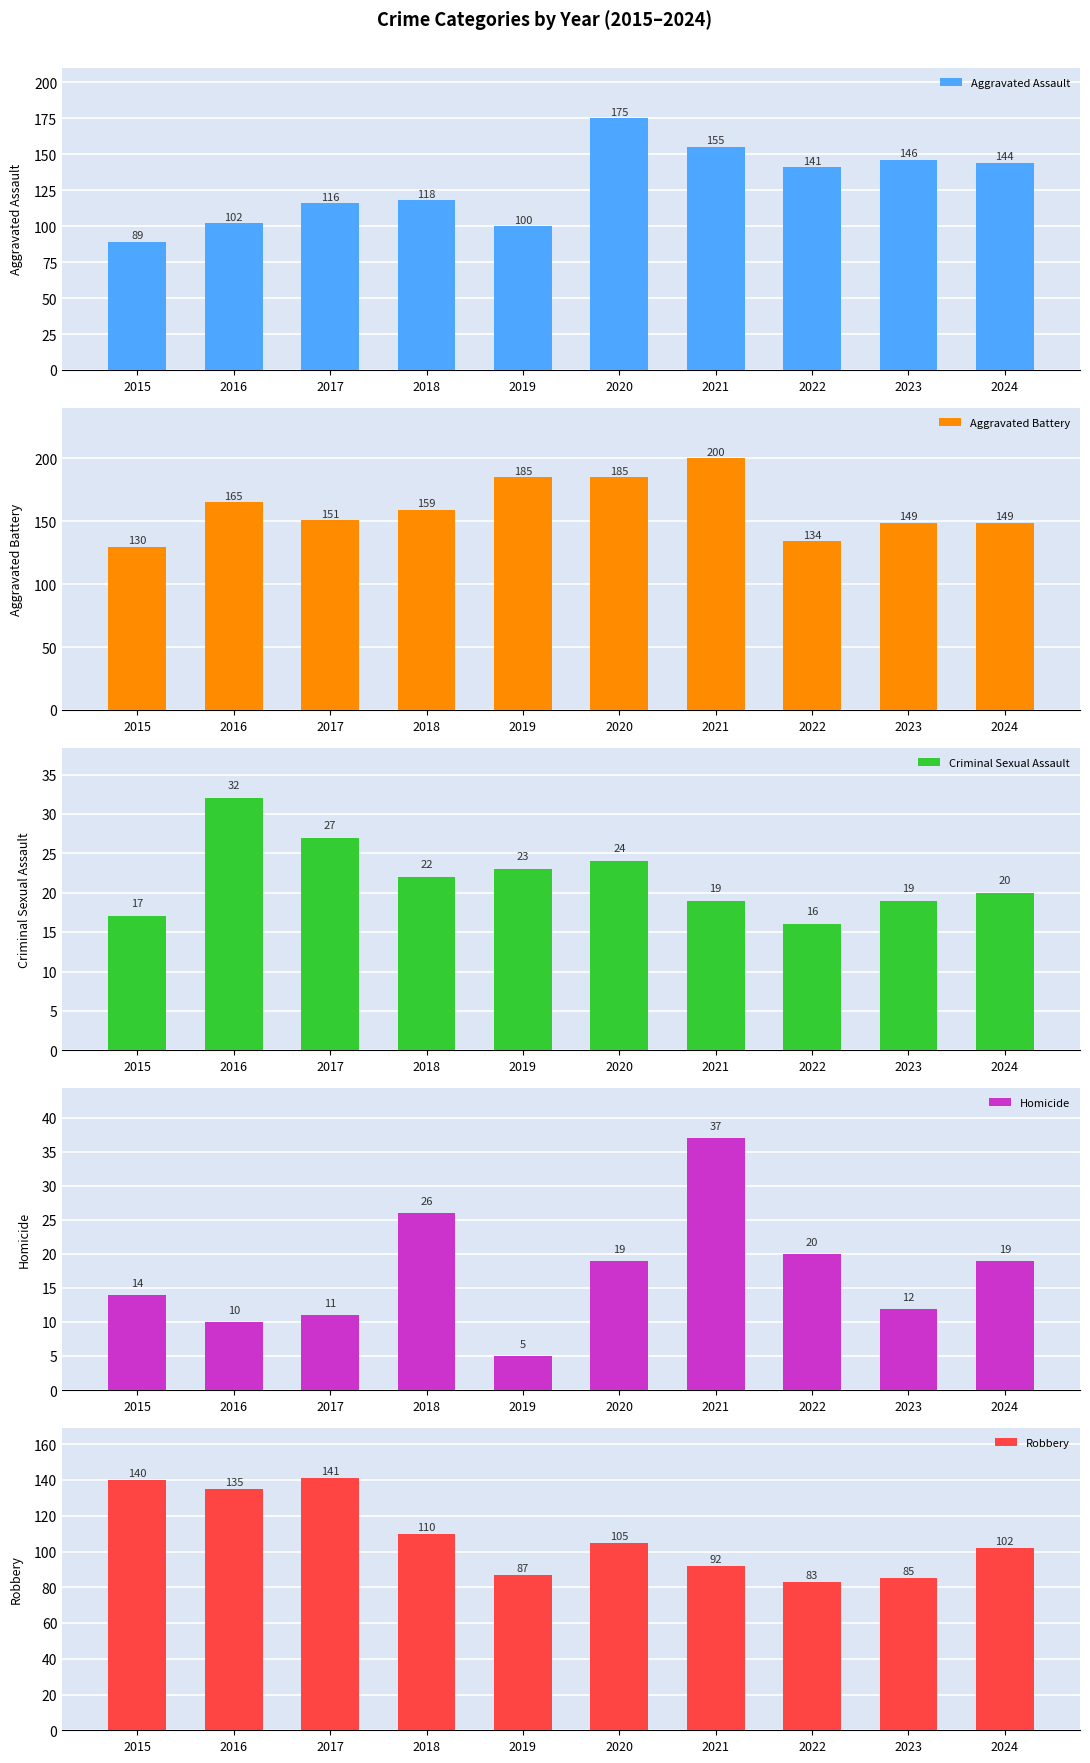

What is the difference between the Robbery values at 2020 and 2022?

22